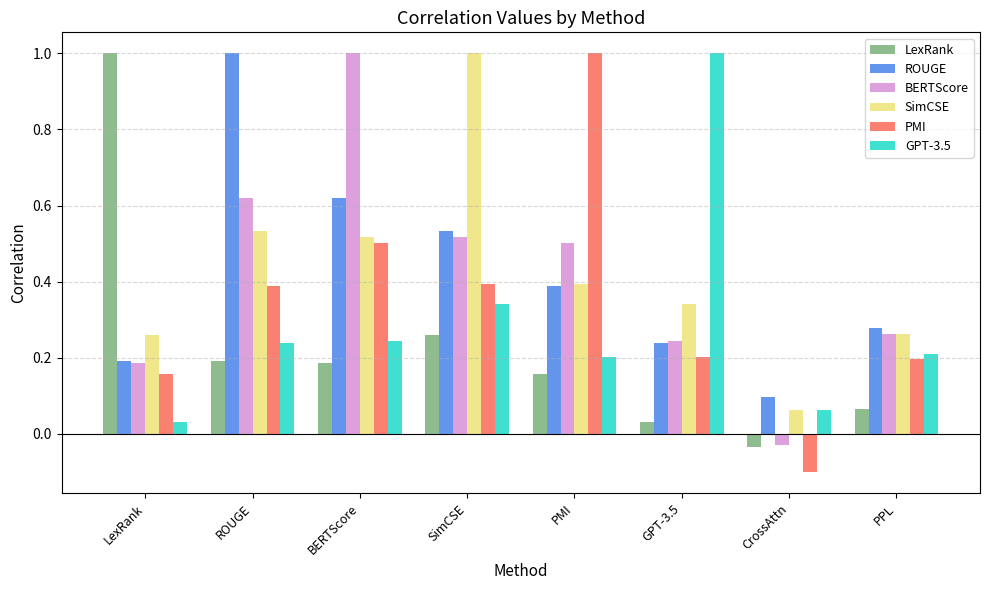

What is the label of the 7th bar from the left?

CrossAttn